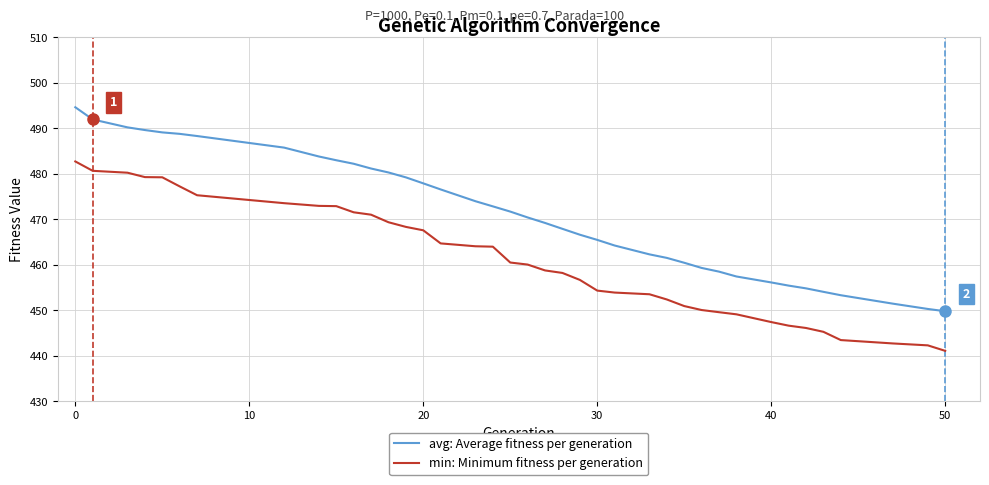

What is the greatest value displayed?

494.6